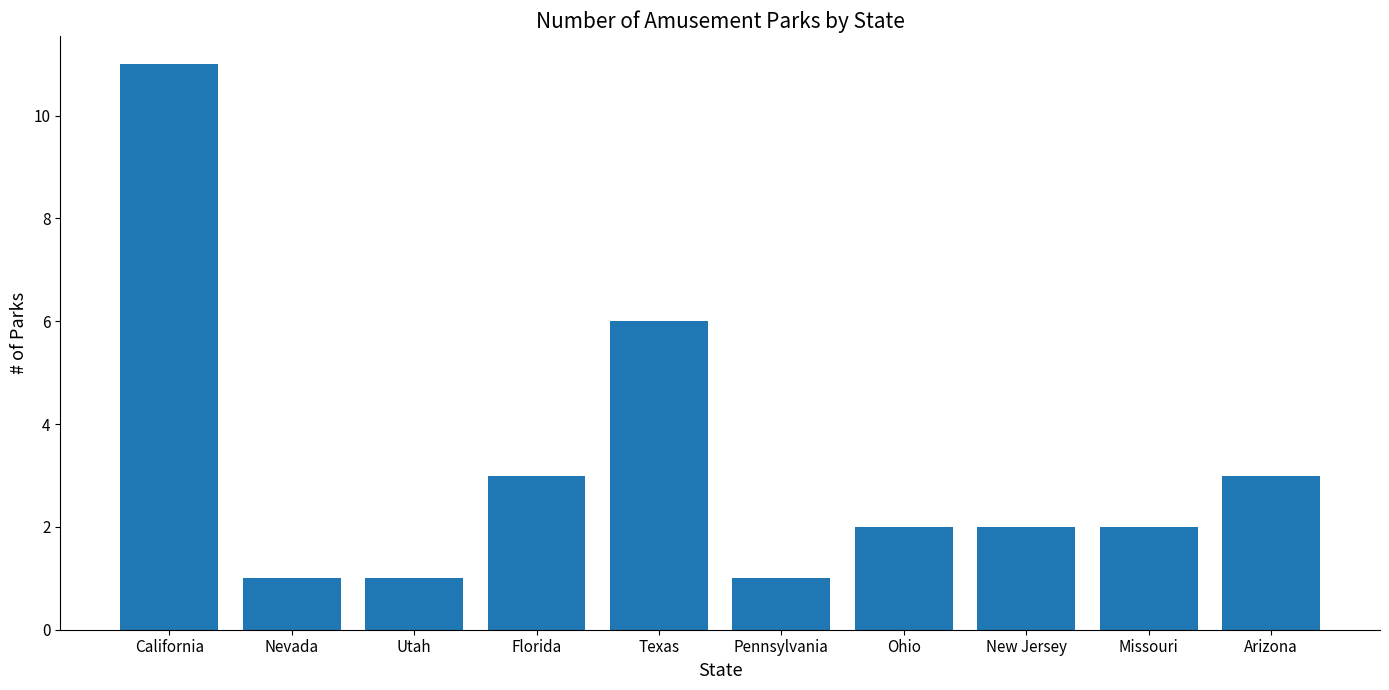

What is the difference between the maximum and second lowest values?

10